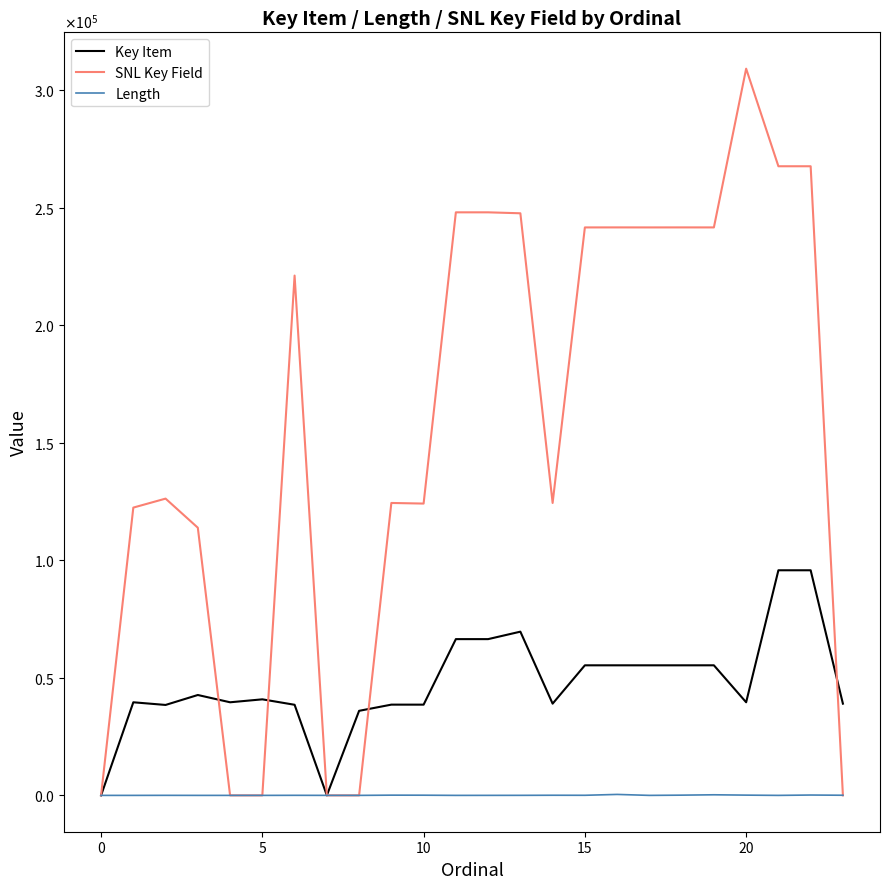

What are all the series names shown in the legend?

Key Item, SNL Key Field, Length